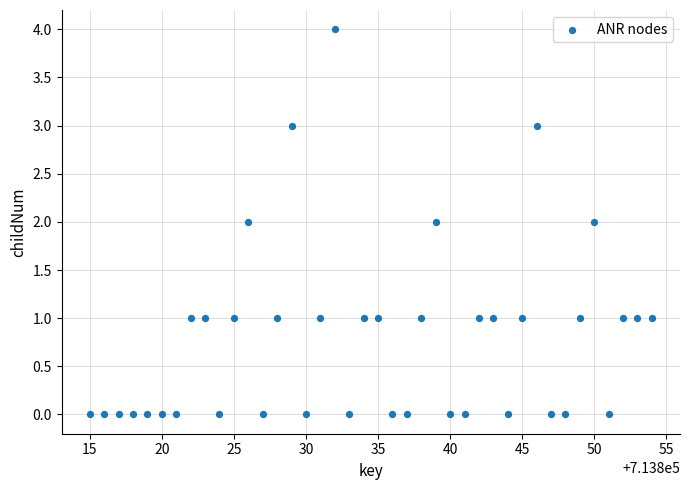

What is the range of X values (max minus min)?

39